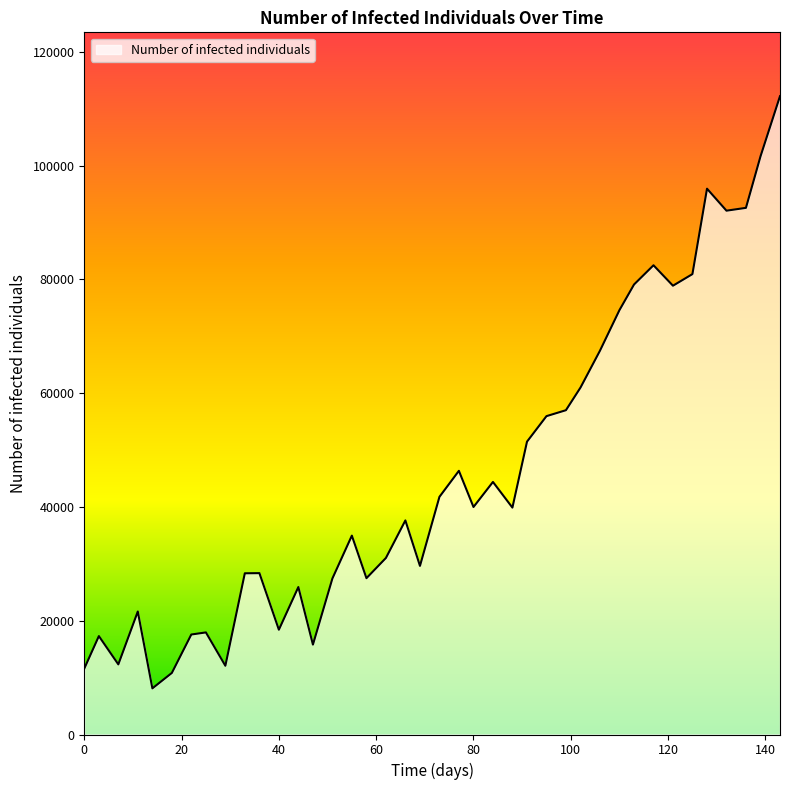

What is the minimum value shown in the chart?

8114